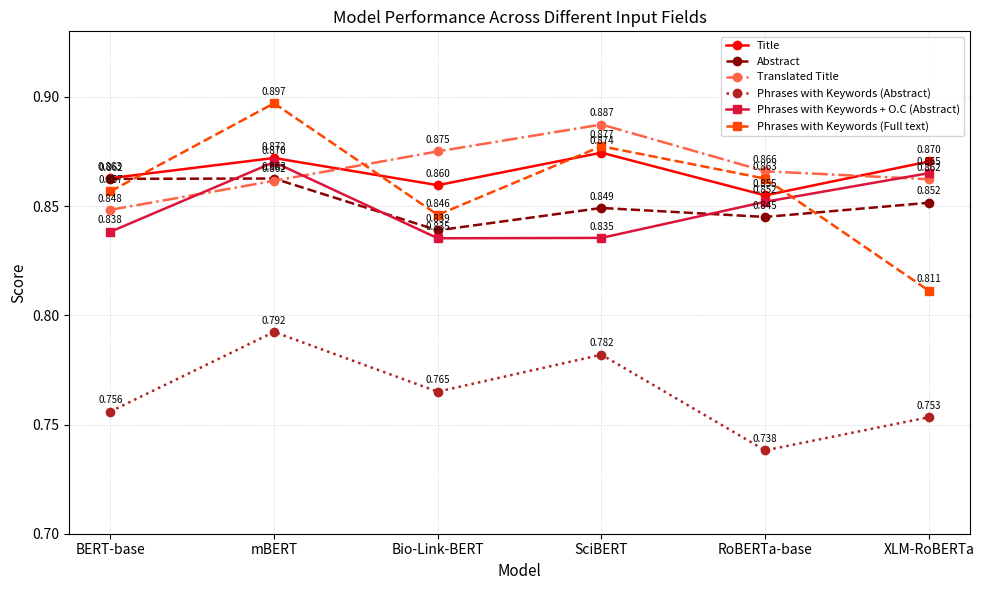

At which label does Translated Title reach its minimum?

BERT-base